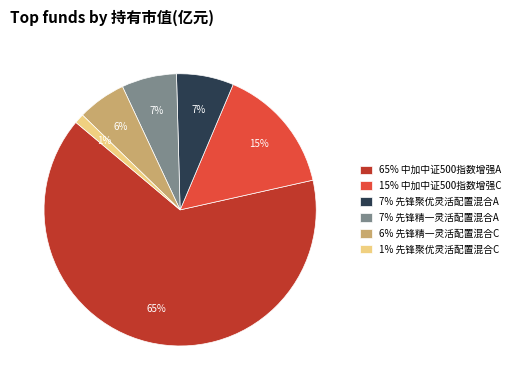

Is it true that 1% 先锋聚优灵活配置混合C is 12% of the pie?

False